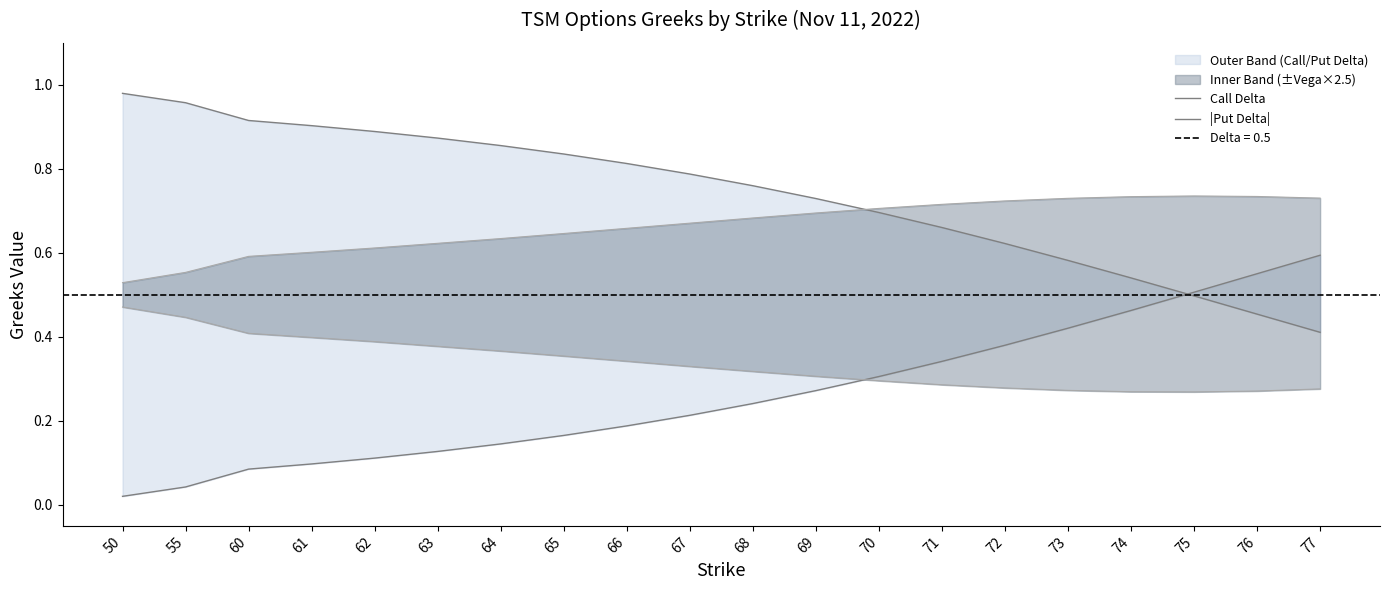

At how many categories does at least one series exceed 0?

20